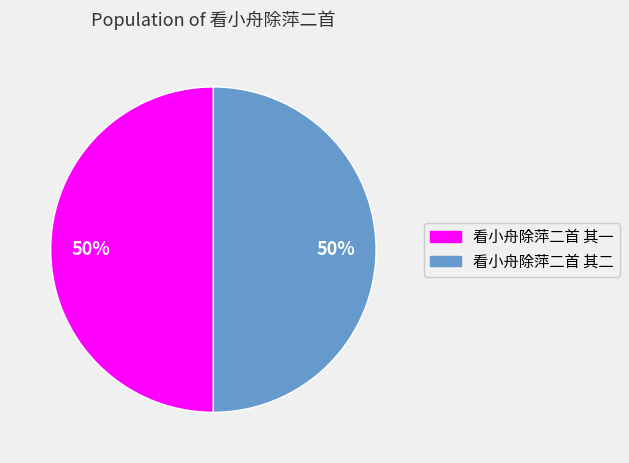

To the nearest percent, what portion does 看小舟除萍二首 其一 represent?

50%